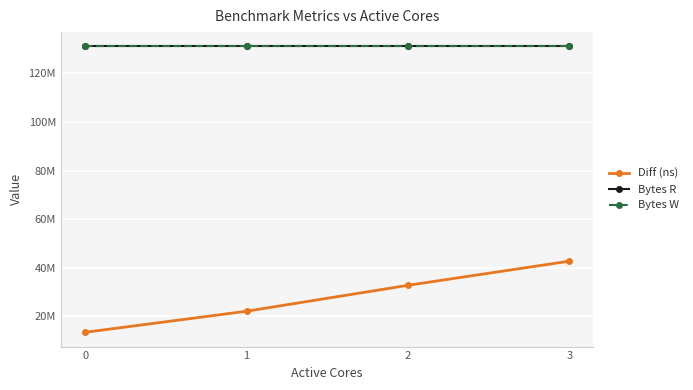

At how many categories does at least one series exceed 66150418?

4